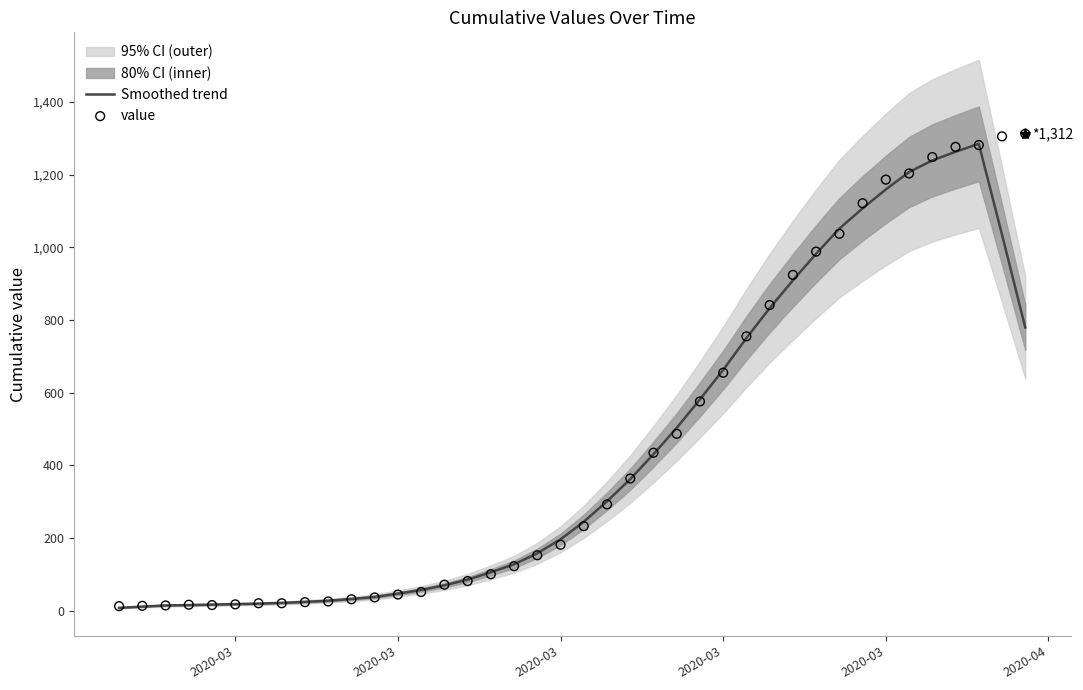

Which series has the largest Y range (max minus min)?

value